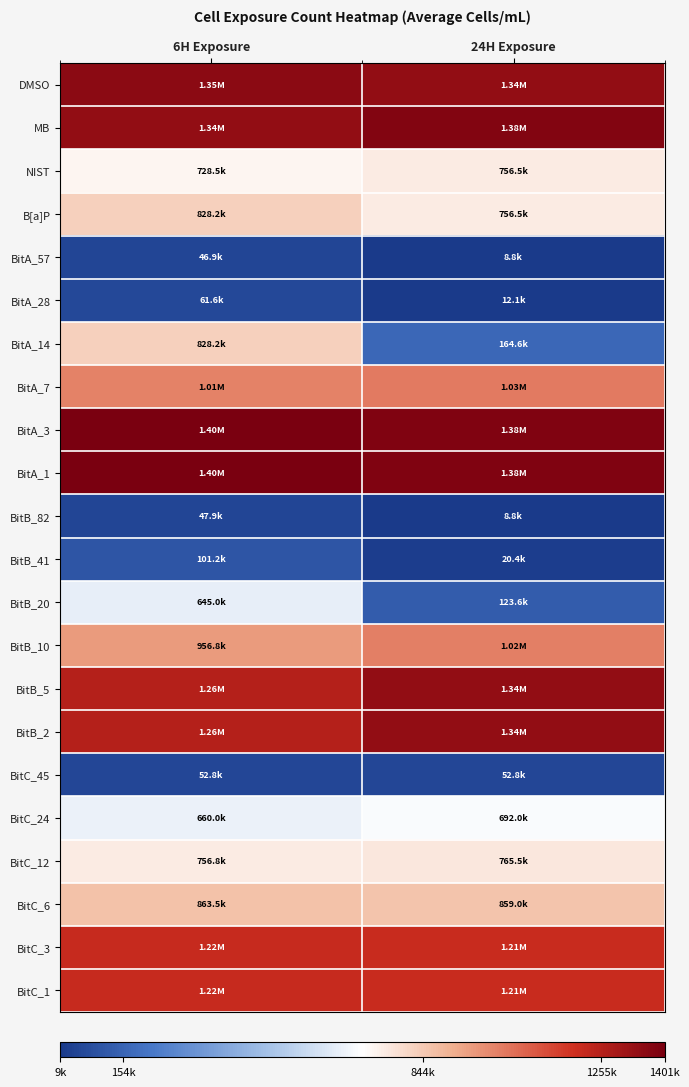

Reading left to right, list all the values displayed in this chart.

DMSO: 6H Exposure=1352500.0	24H Exposure=1340000.0
MB: 6H Exposure=1337500.0	24H Exposure=1375000.0
NIST: 6H Exposure=728500.0	24H Exposure=756500.0
B[a]P: 6H Exposure=828250.0	24H Exposure=756500.0
BitA_57: 6H Exposure=46900.0	24H Exposure=8780.0
BitA_28: 6H Exposure=61575.0	24H Exposure=12074.8
BitA_14: 6H Exposure=828250.0	24H Exposure=164648.4
BitA_7: 6H Exposure=1010000.0	24H Exposure=1030000.0
BitA_3: 6H Exposure=1400675.0	24H Exposure=1383300.0
BitA_1: 6H Exposure=1400675.0	24H Exposure=1383300.0
BitB_82: 6H Exposure=47900.0	24H Exposure=8780.0
BitB_41: 6H Exposure=101250.0	24H Exposure=20447.0
BitB_20: 6H Exposure=645000.0	24H Exposure=123634.9
BitB_10: 6H Exposure=956750.0	24H Exposure=1020000.0
BitB_5: 6H Exposure=1255300.0	24H Exposure=1338200.0
BitB_2: 6H Exposure=1255300.0	24H Exposure=1338200.0
BitC_45: 6H Exposure=52775.0	24H Exposure=52750.0
BitC_24: 6H Exposure=660000.0	24H Exposure=692000.0
BitC_12: 6H Exposure=756750.0	24H Exposure=765500.0
BitC_6: 6H Exposure=863500.0	24H Exposure=859000.0
BitC_3: 6H Exposure=1215487.5	24H Exposure=1209500.0
BitC_1: 6H Exposure=1215487.5	24H Exposure=1209500.0